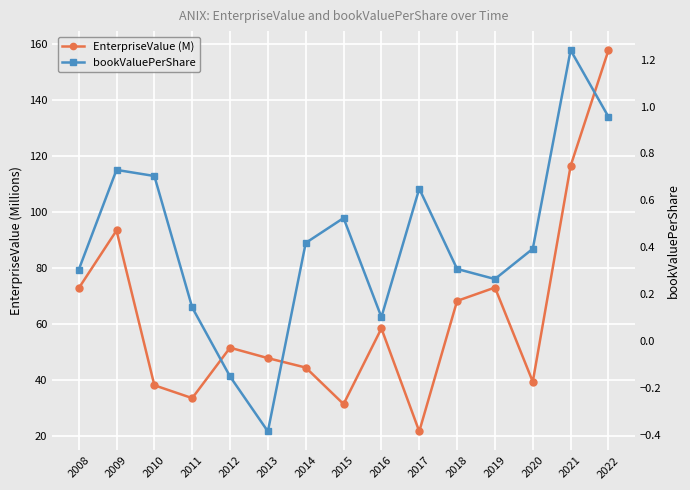

How many lines are shown in the chart?

2